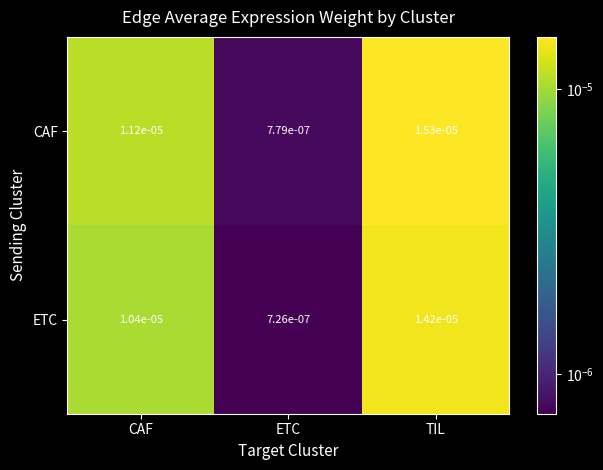

At CAF, list the series in order from smallest to largest.

ETC, CAF